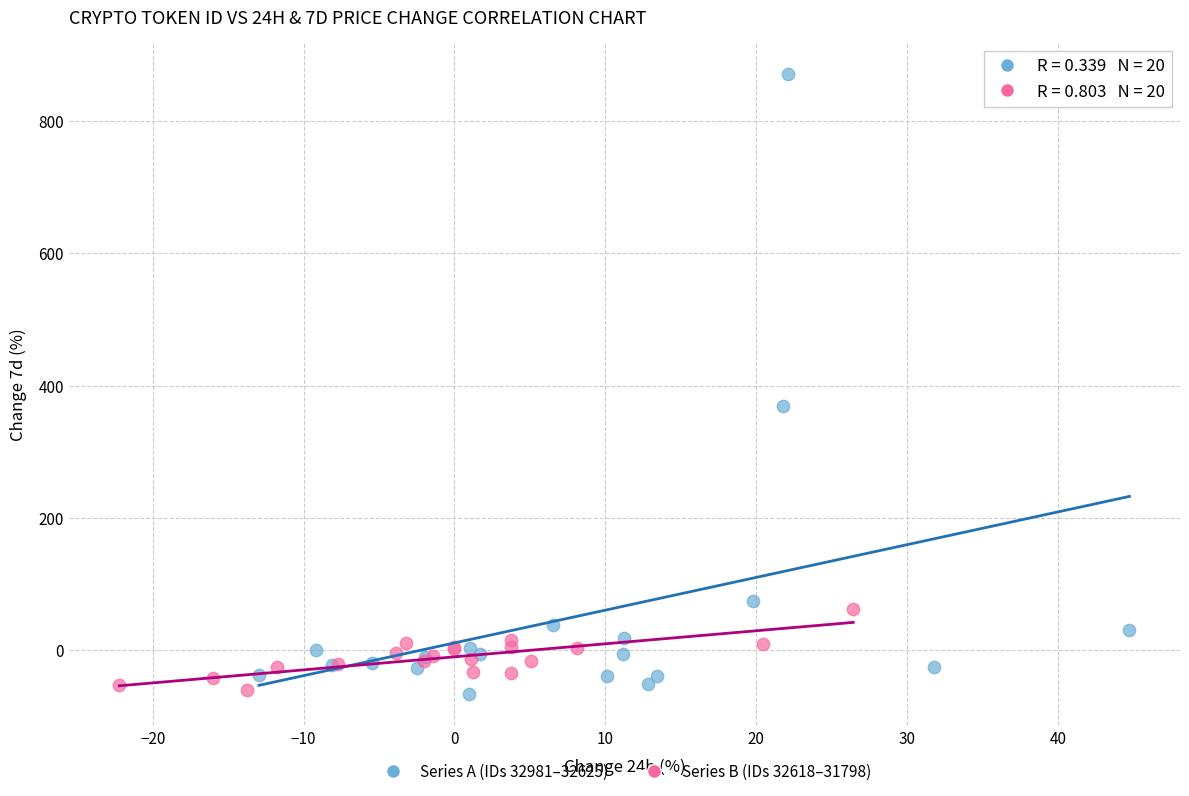

Which series reaches the maximum Y coordinate?

Series A (IDs 32981–32625)